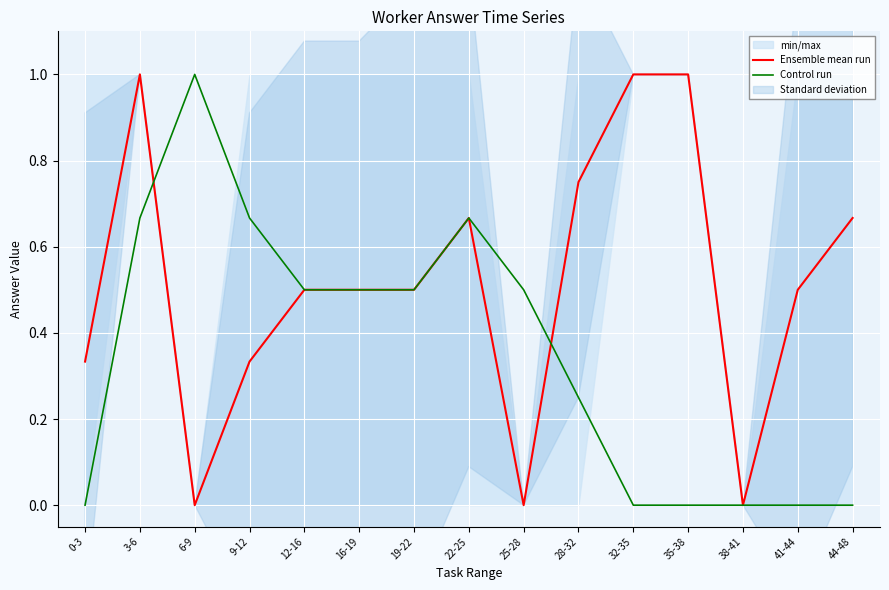

How many interior local peaks does the Ensemble mean run series have?

2